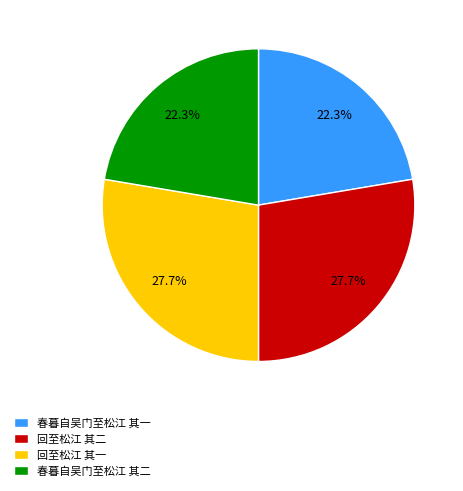

Which has a higher value, 回至松江 其二 or 春暮自吴门至松江 其一?

回至松江 其二